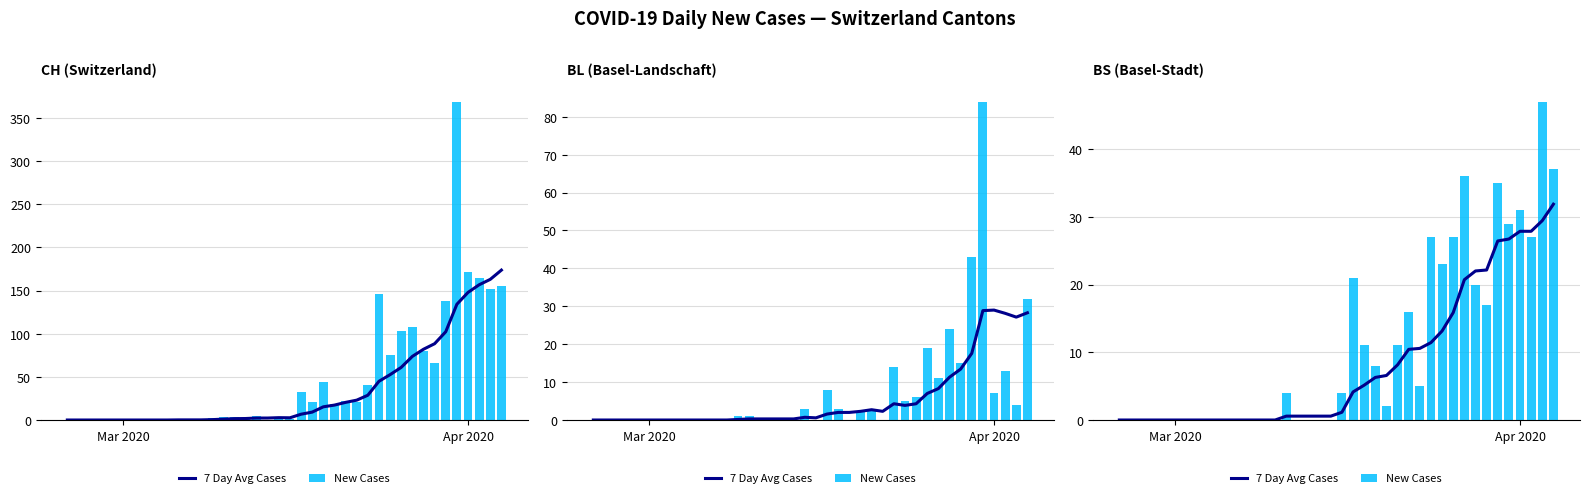

Which series has the largest range (max minus min)?

New Cases